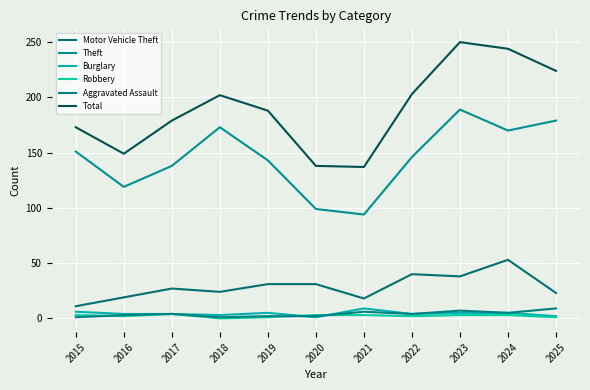

How many lines are shown in the chart?

6